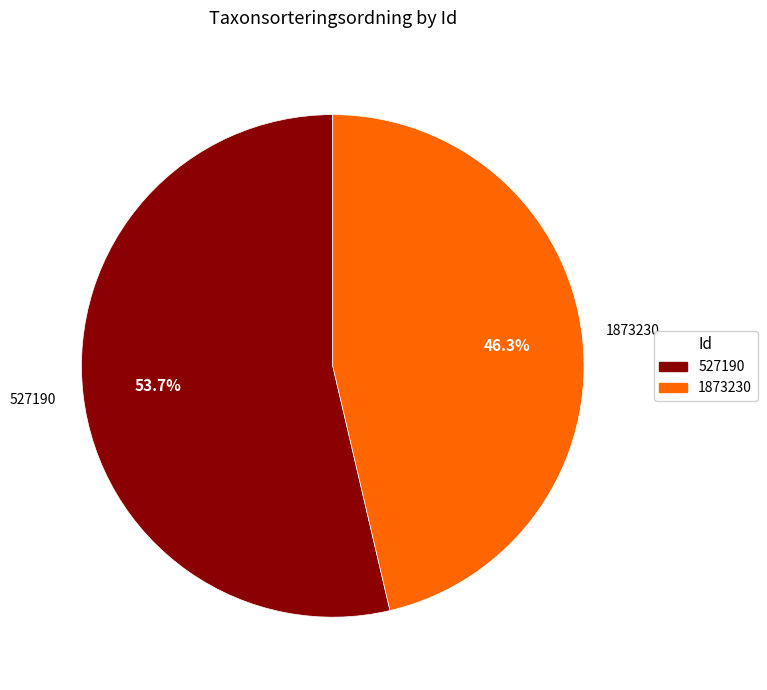

The 527190 slice represents 54% of the pie. True or false?

True